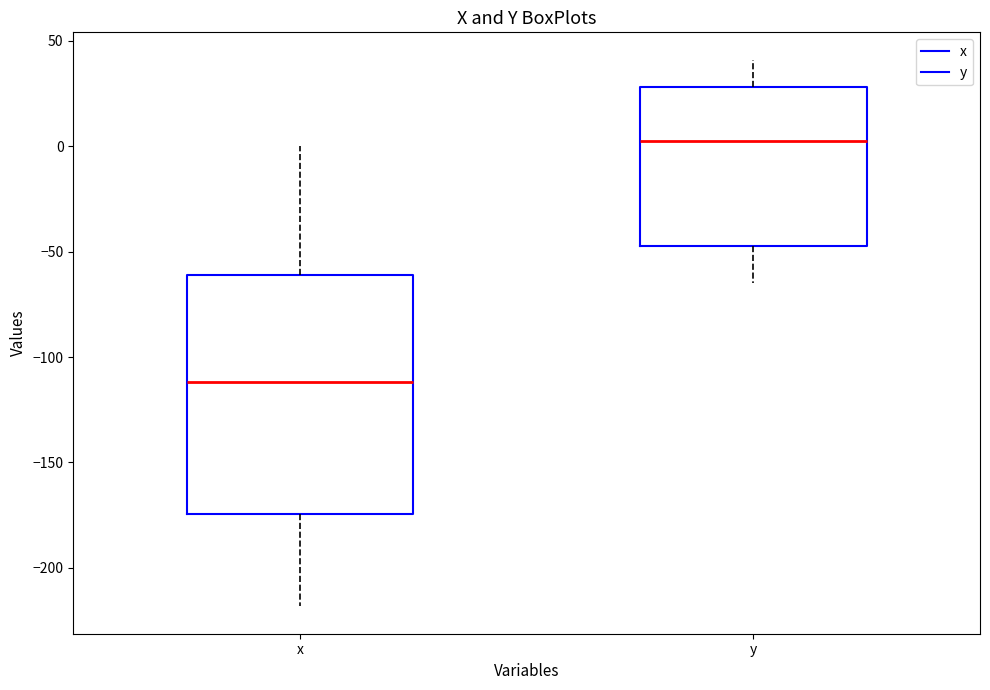

Which box is the tallest, from its lower edge to its upper edge?

x